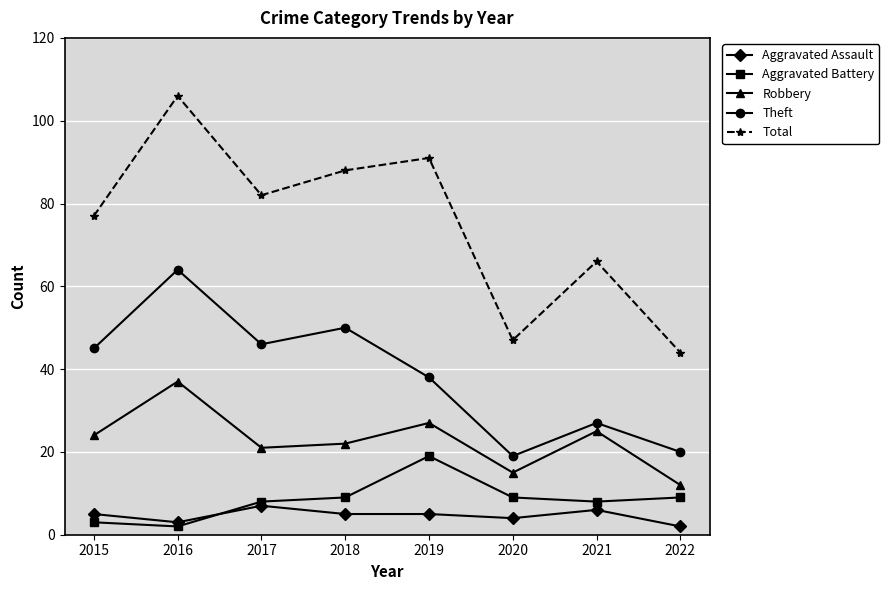

Which category has the highest value in the Theft series?

2016